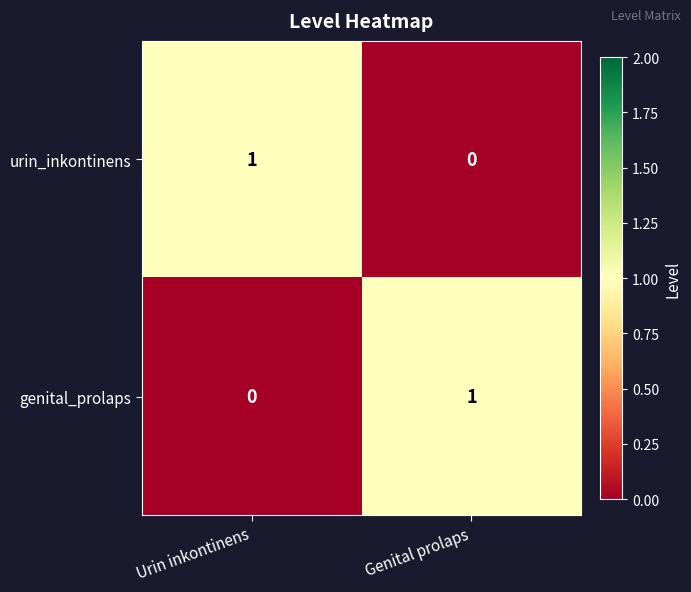

At how many categories does at least one series exceed 0?

2